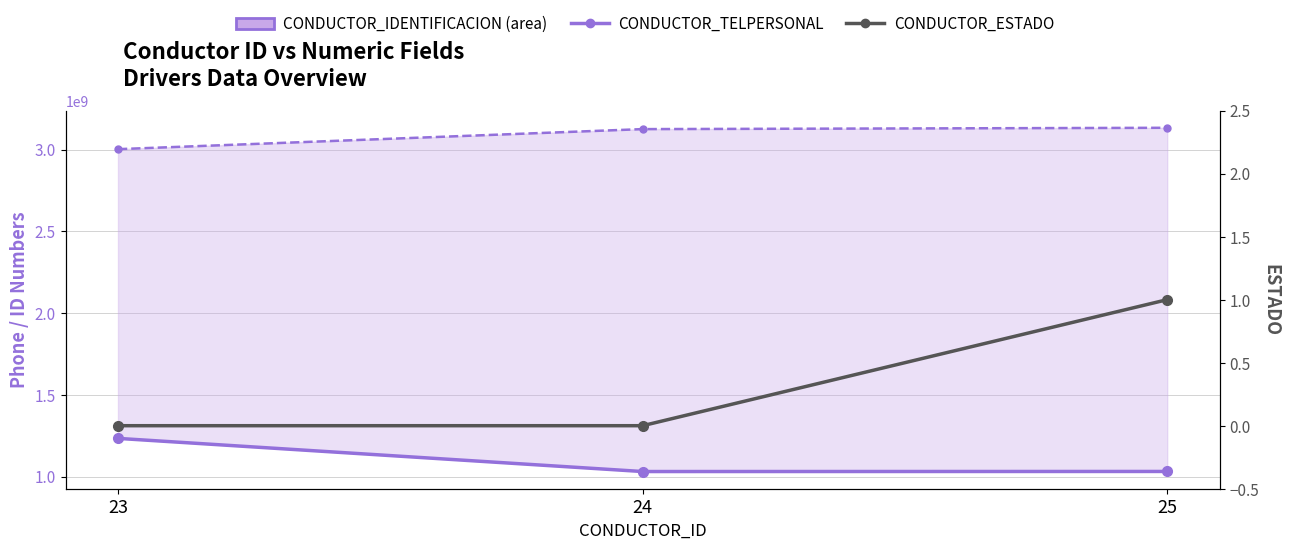

Reading right to left, what are all the values shown in this chart?

CONDUCTOR_IDENTIFICACION: 25=1031163375	24=1030684547	23=1233492669
CONDUCTOR_TELPERSONAL: 25=3133270688	24=3125182390	23=3002534104
CONDUCTOR_ESTADO: 25=1	24=0	23=0